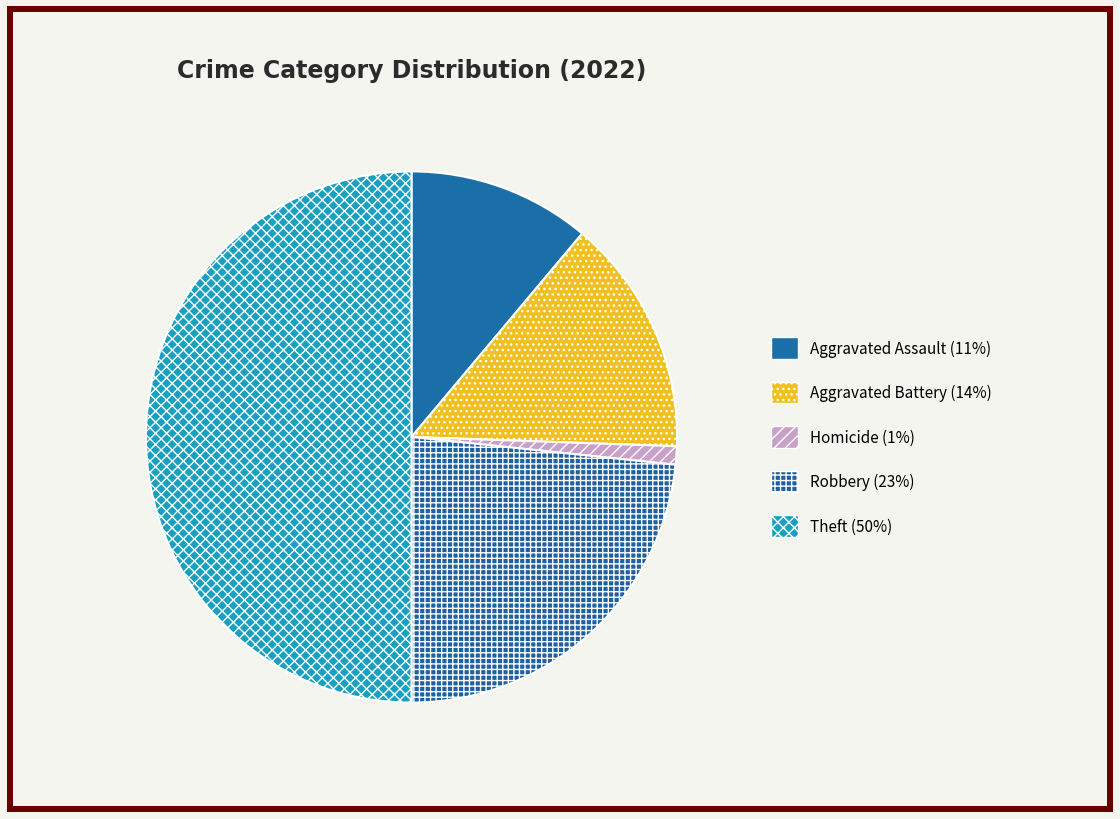

Which slice is the smallest?

Homicide (1%)